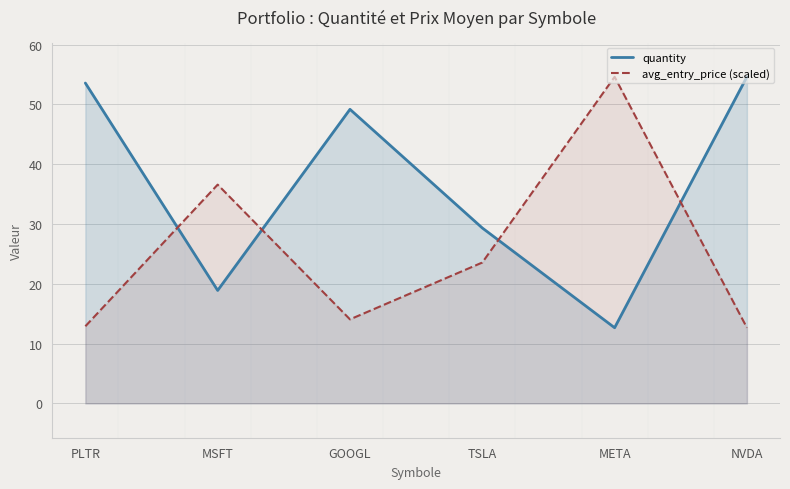

What is the value of the quantity point at the 6th from the left?

54.6